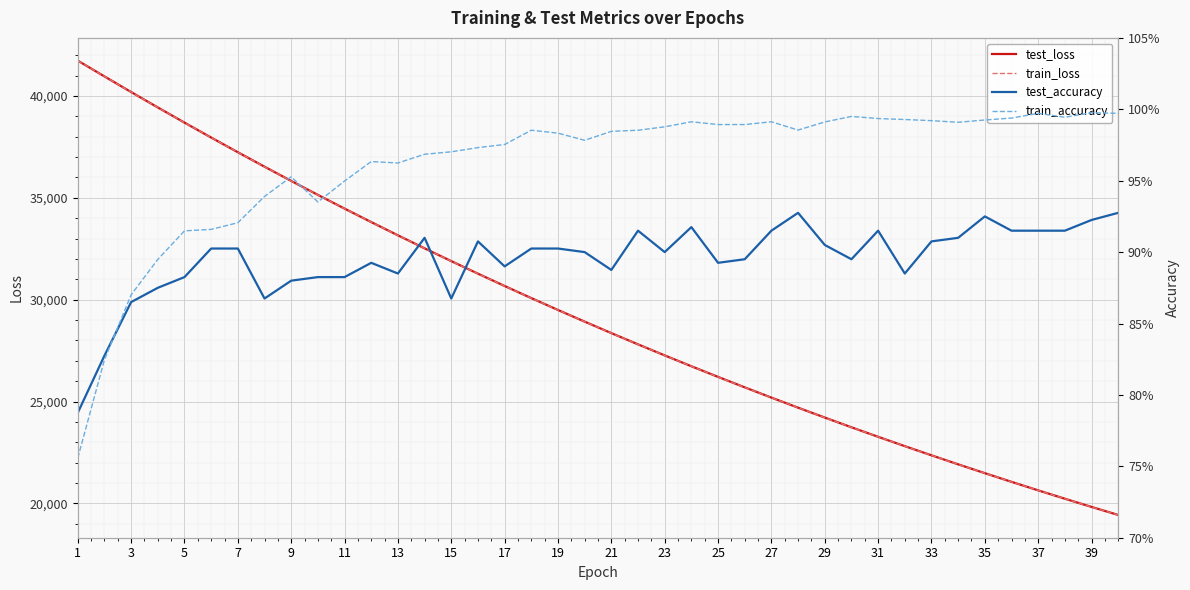

What is the value of the train_loss point at the 15th from the left?

31890.9